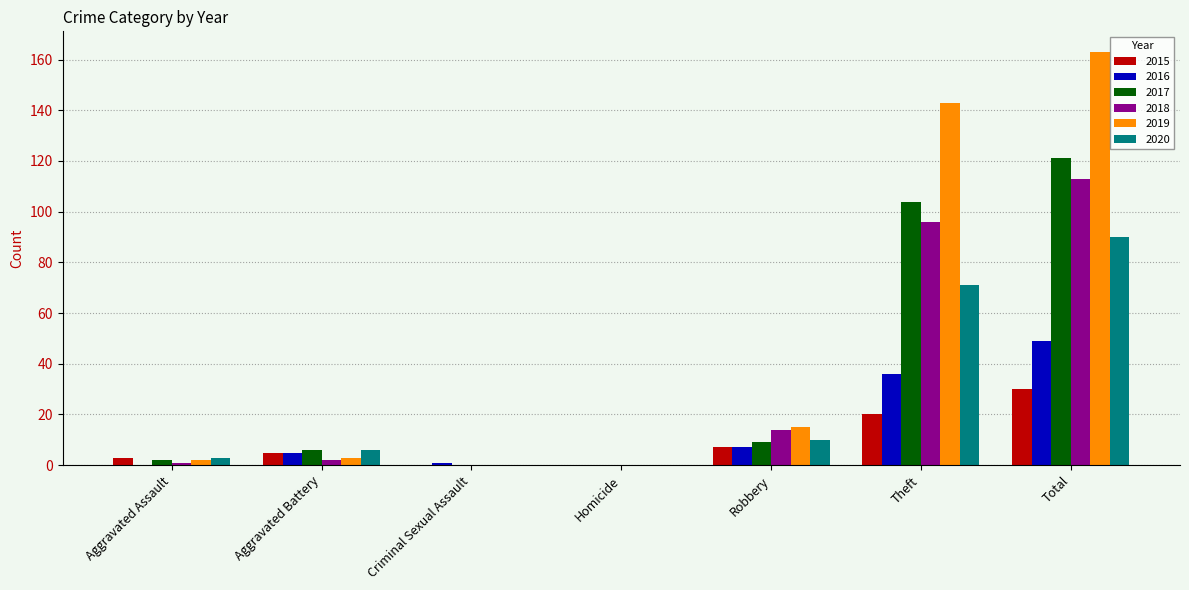

Reading right to left, transcribe all the data shown in this chart.

2015: 30	20	7	0	0	5	3
2016: 49	36	7	0	1	5	0
2017: 121	104	9	0	0	6	2
2018: 113	96	14	0	0	2	1
2019: 163	143	15	0	0	3	2
2020: 90	71	10	0	0	6	3